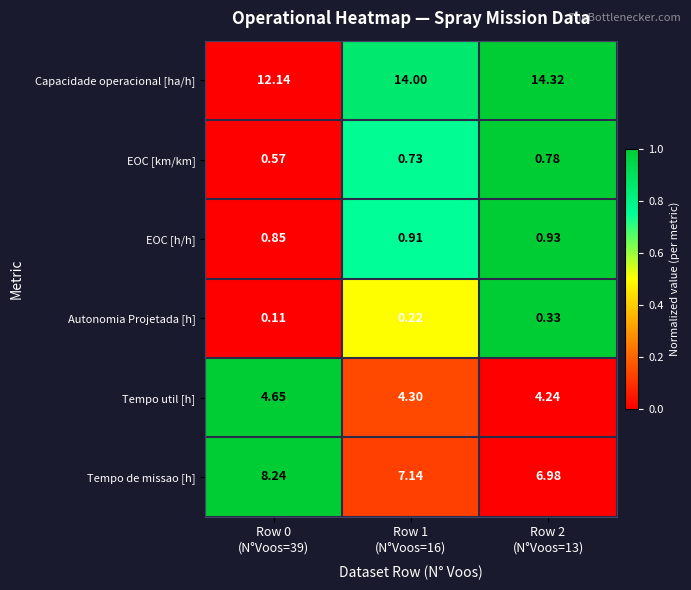

Which series has the largest total across all categories?

Capacidade operacional [ha/h]